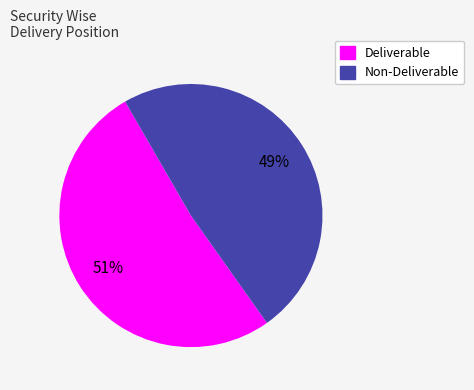

To the nearest percent, what is the average slice percentage?

50%